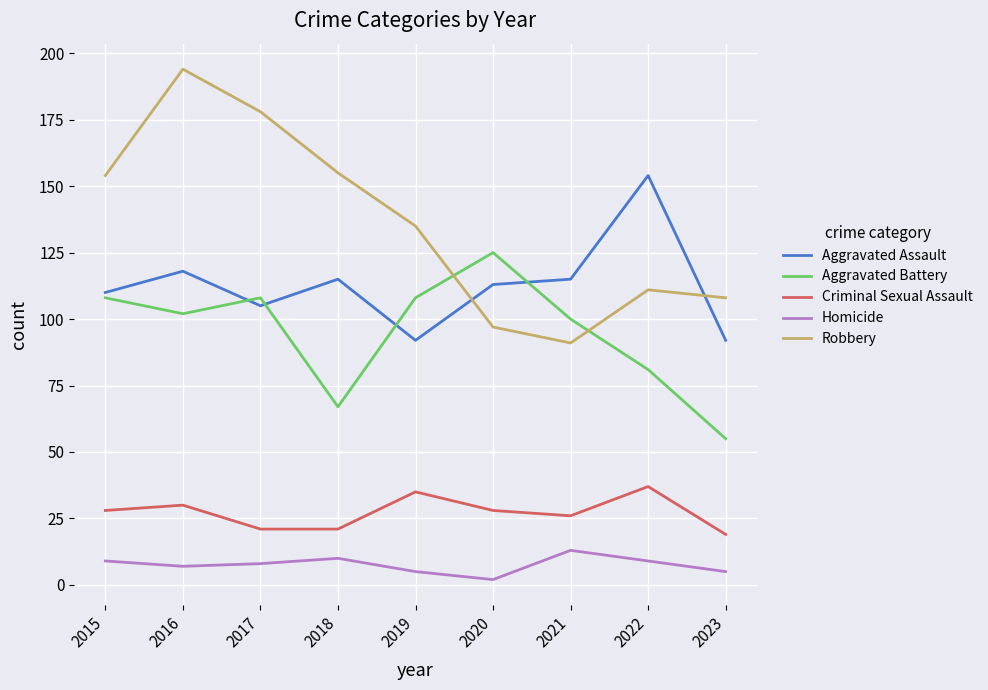

True or false: Aggravated Assault and Criminal Sexual Assault intersect in this chart.

False